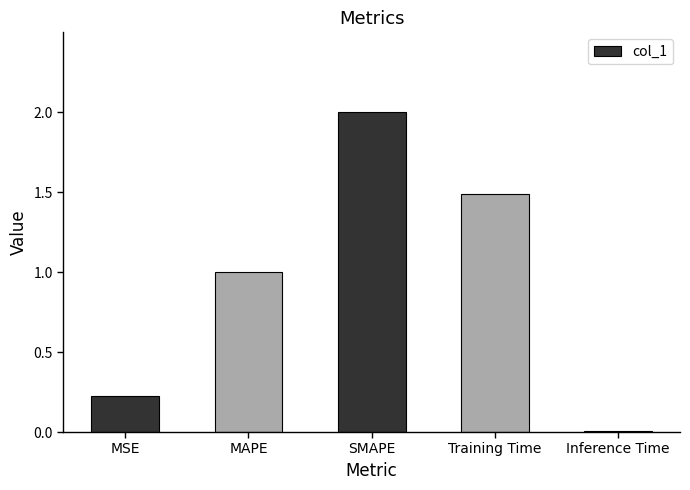

Between MAPE and SMAPE, which is larger?

SMAPE